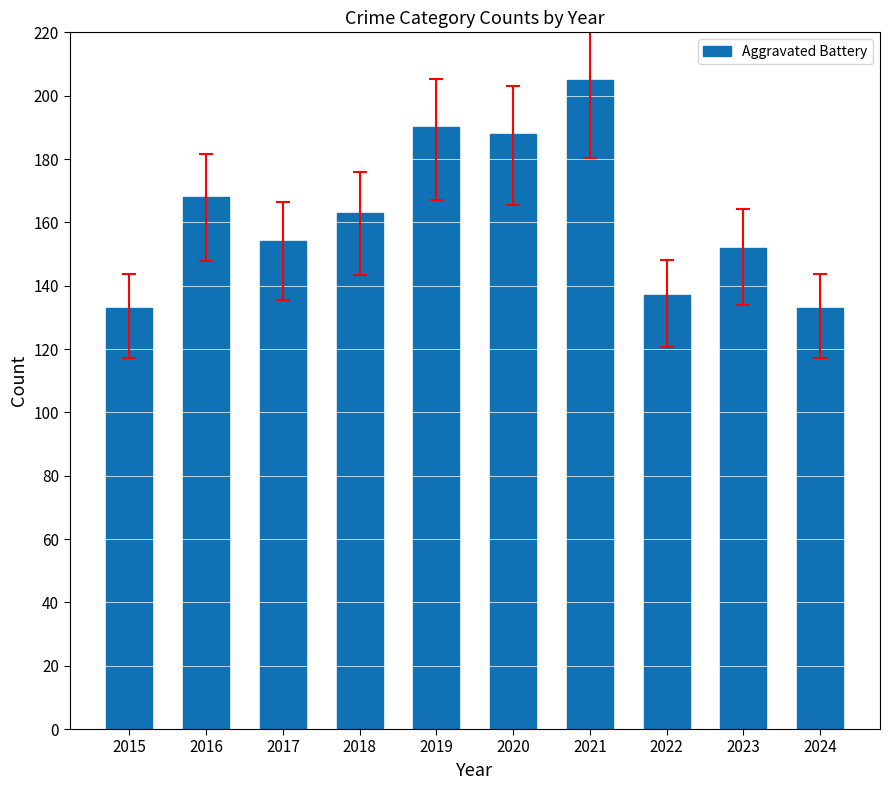

Approximately how many times larger is the value at 2023 compared to 2022?

1.1